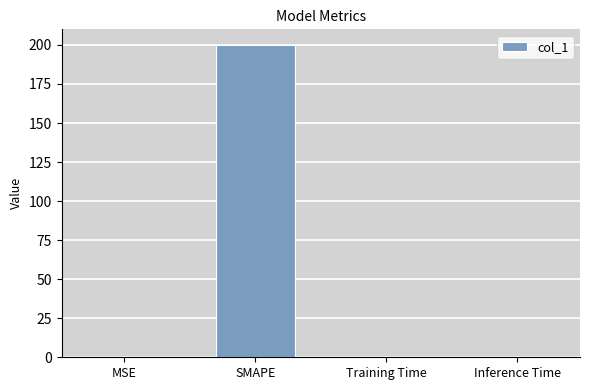

What is the greatest value displayed?

200.0